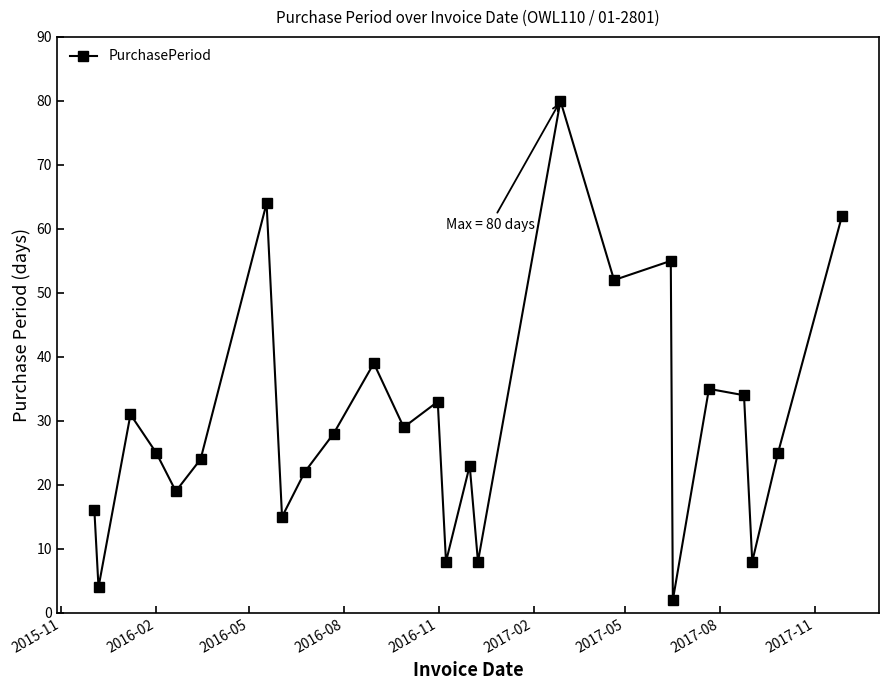

True or false: there are more than 2 points higher than both neighbors.

True